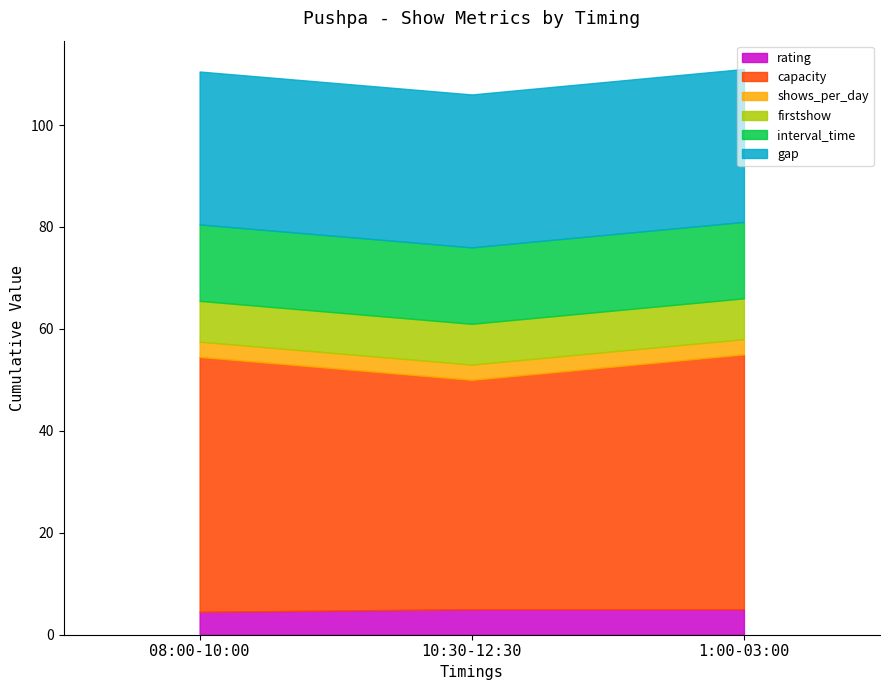

Rank the series by their maximum value, from lowest to highest.

shows_per_day, rating, firstshow, interval_time, gap, capacity